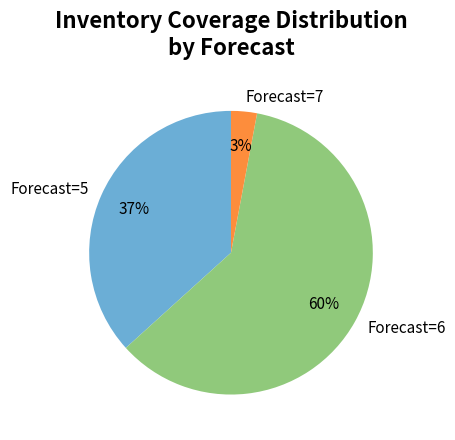

Is it true that Forecast=6 is 75% of the pie?

False